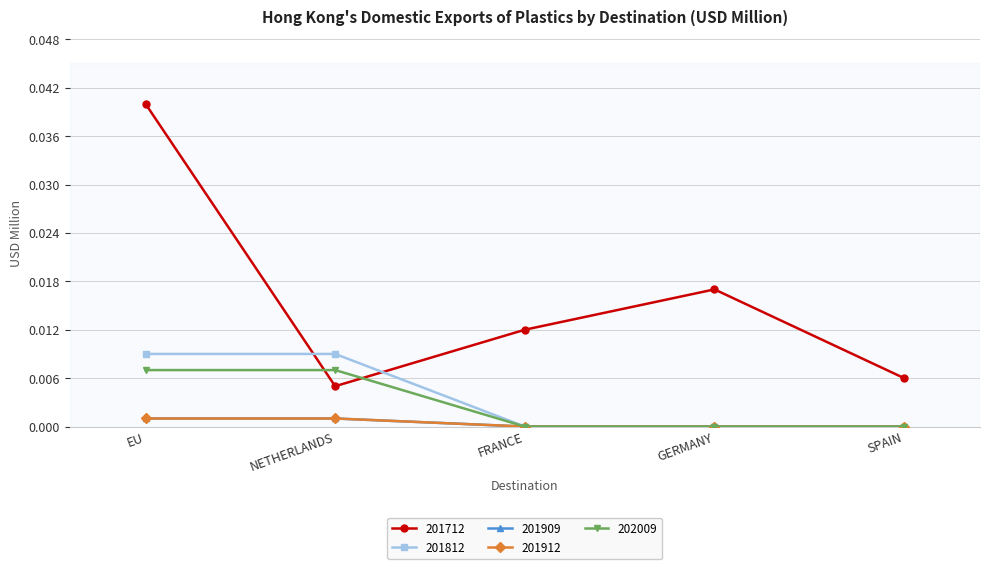

Is this an area chart (filled region under the line)?

No